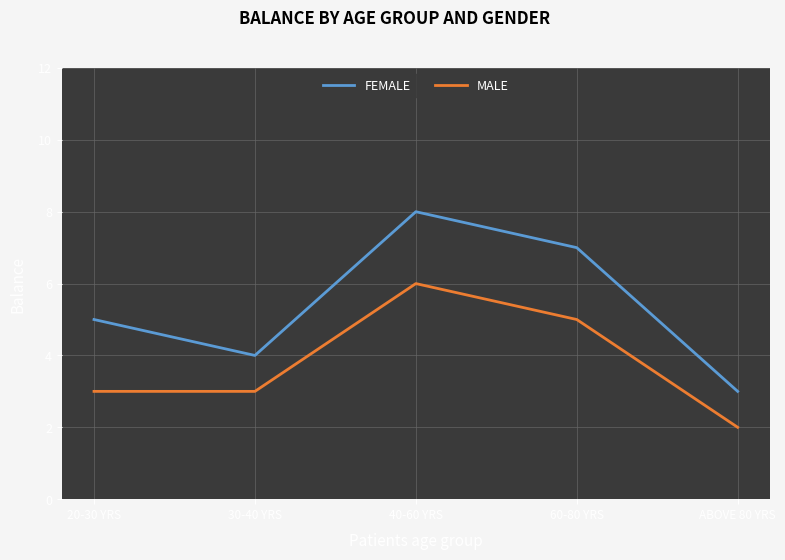

How many series are shown in this chart?

2